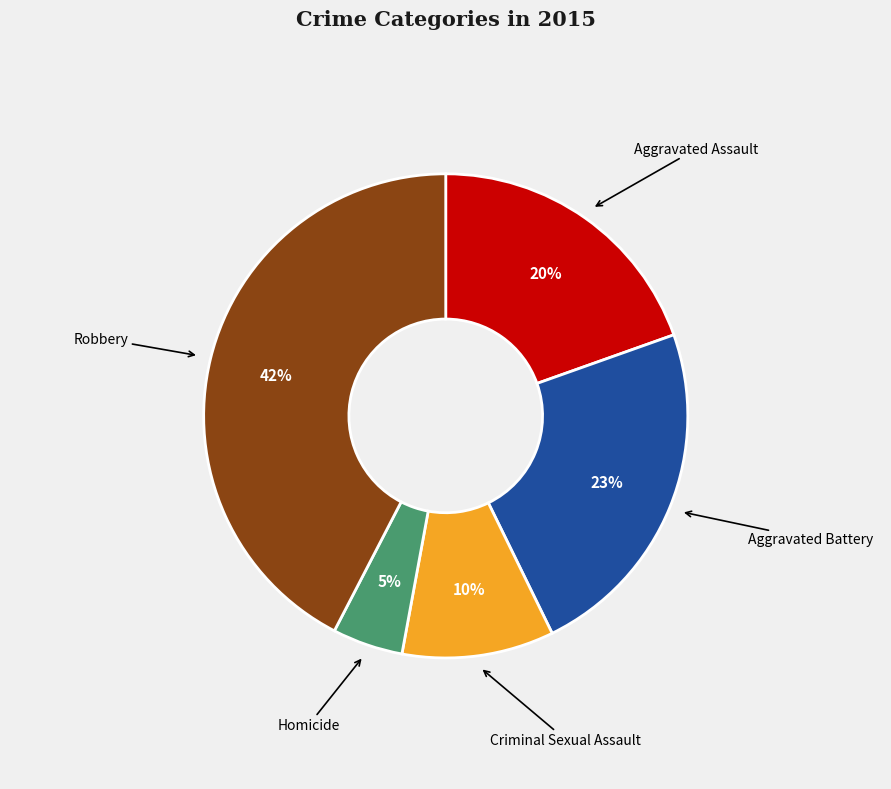

What is the largest slice in the pie chart?

Robbery